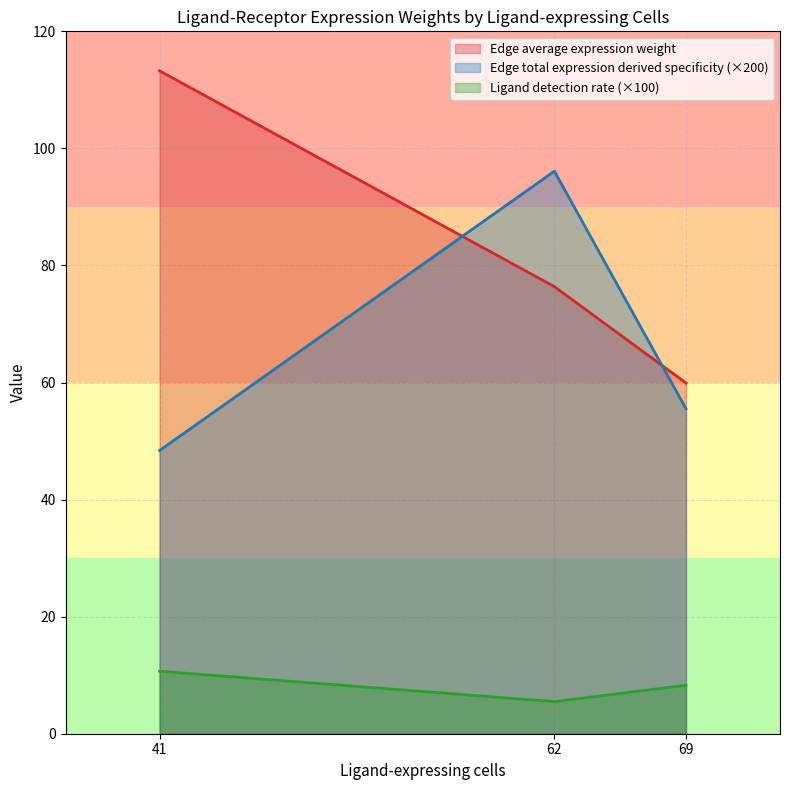

What is the average value of the Edge average expression weight series?

83.2